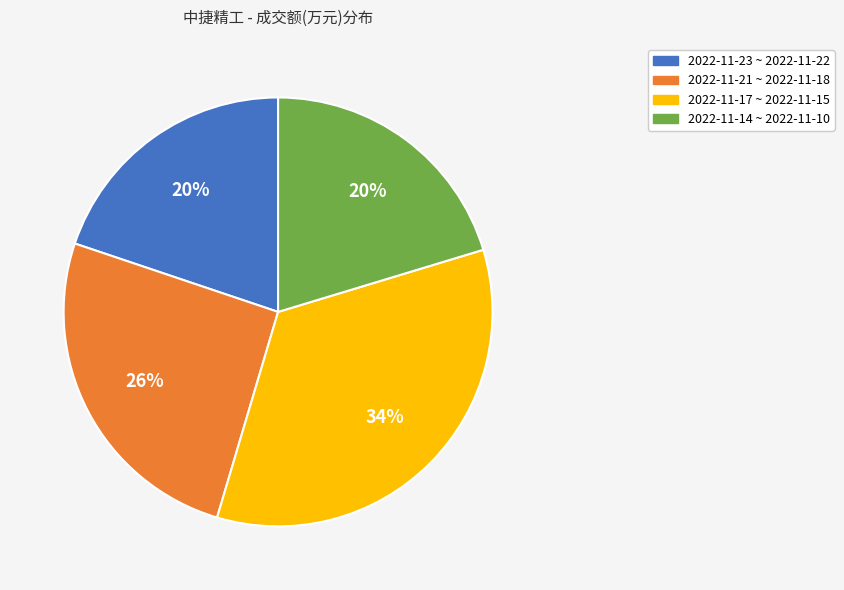

Is there any slice that represents more than half of the pie?

No